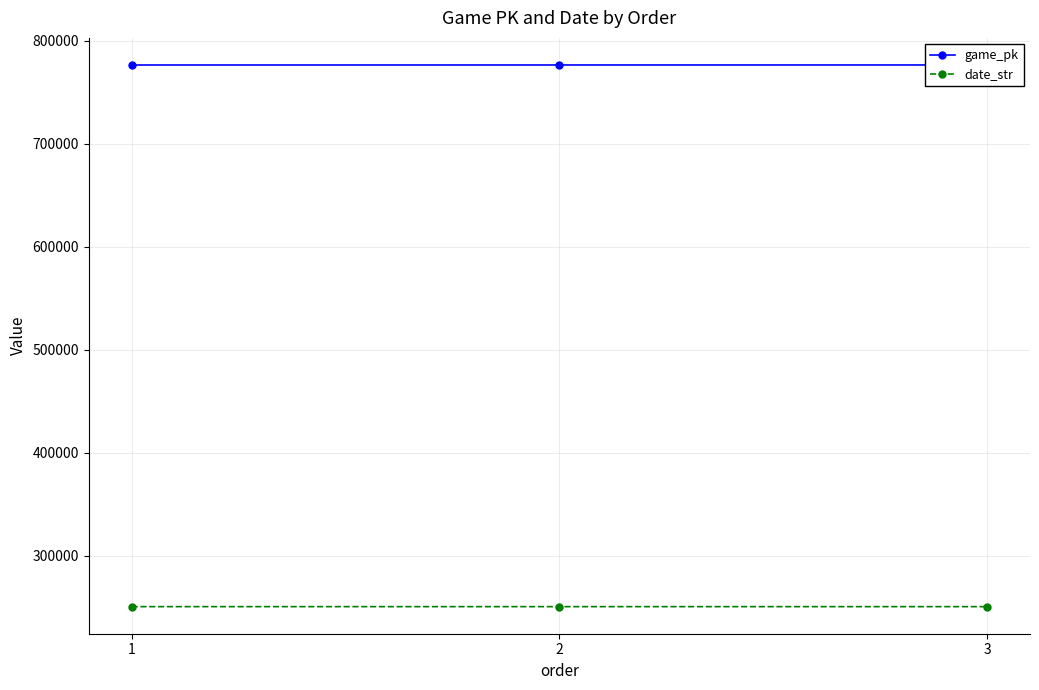

What is the difference between the date_str values at 3 and 1?

2